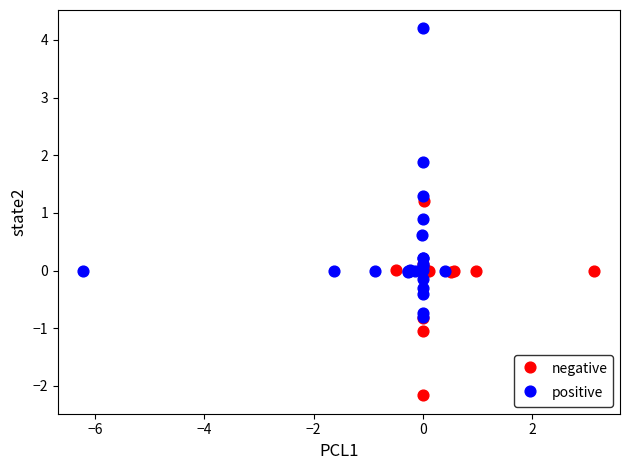

Which series contains the highest Y value?

positive